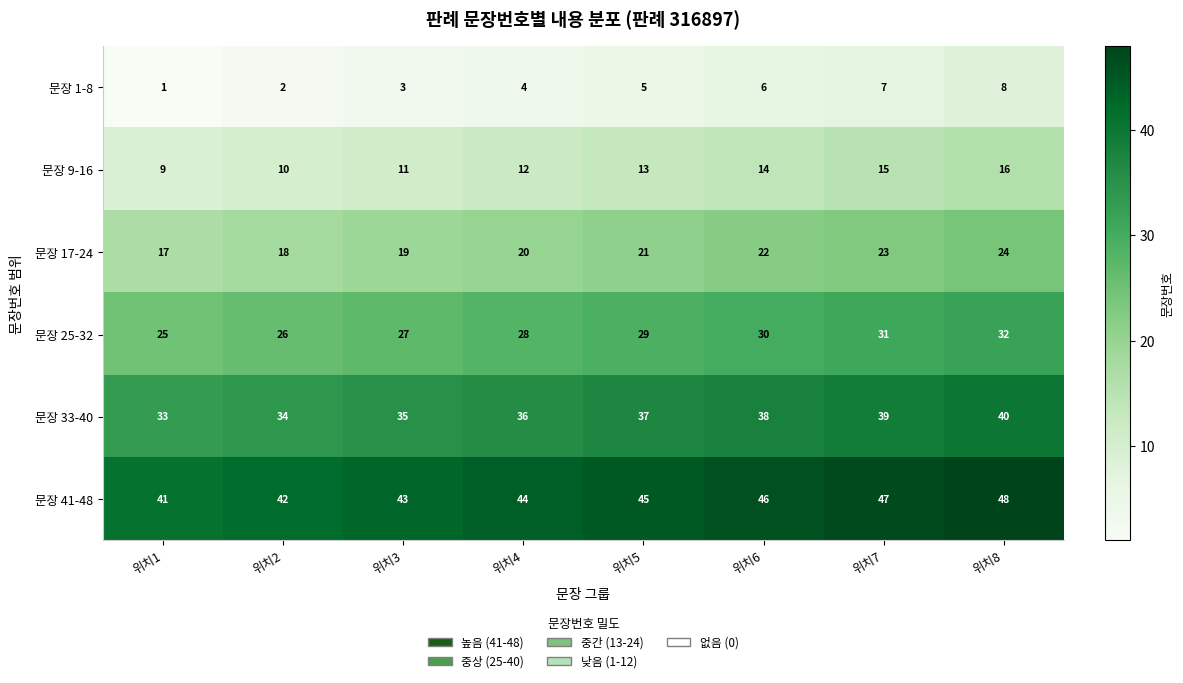

Count the 문장 25-32 values in the range 27 to 31.

5